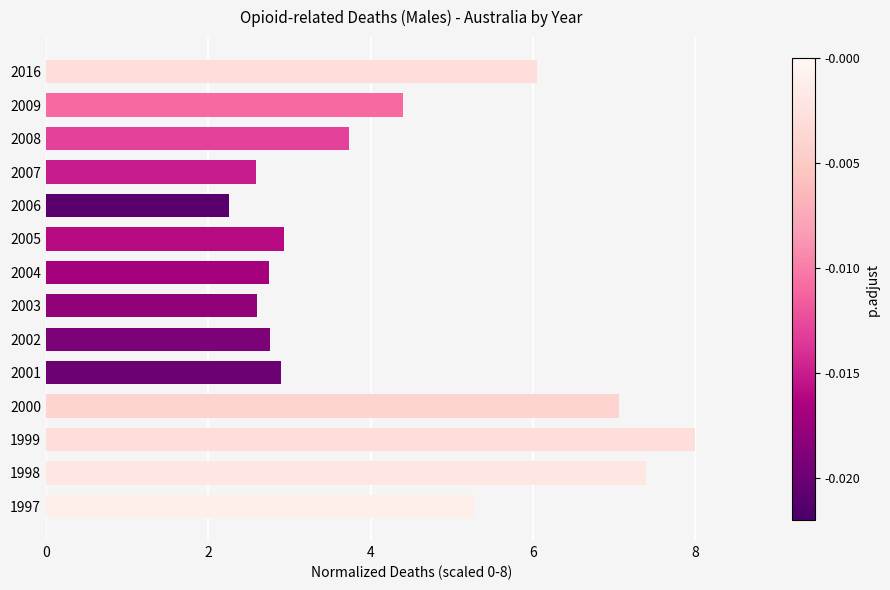

What is the ratio of the value at 2008 to the value at 1997?

0.7